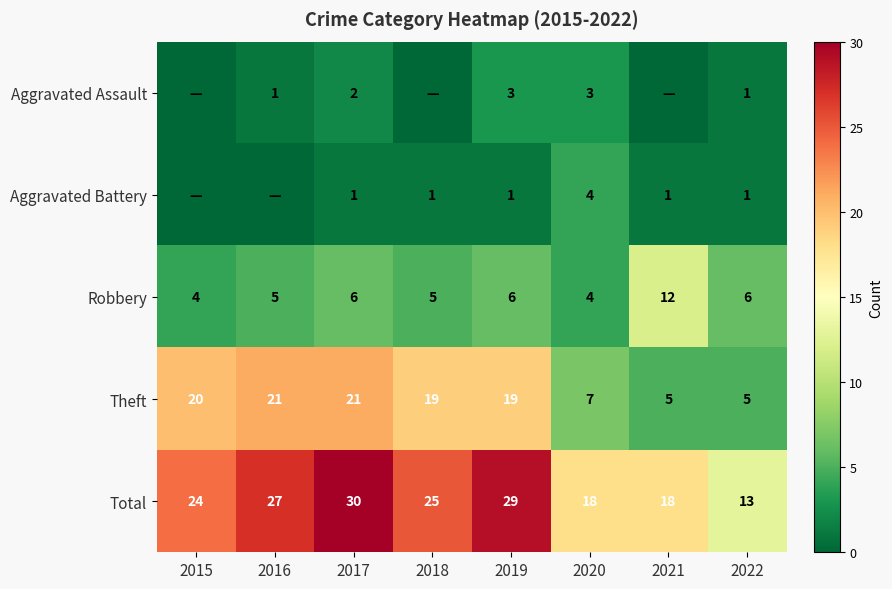

Is it true that Theft equals 21 at 2017?

True